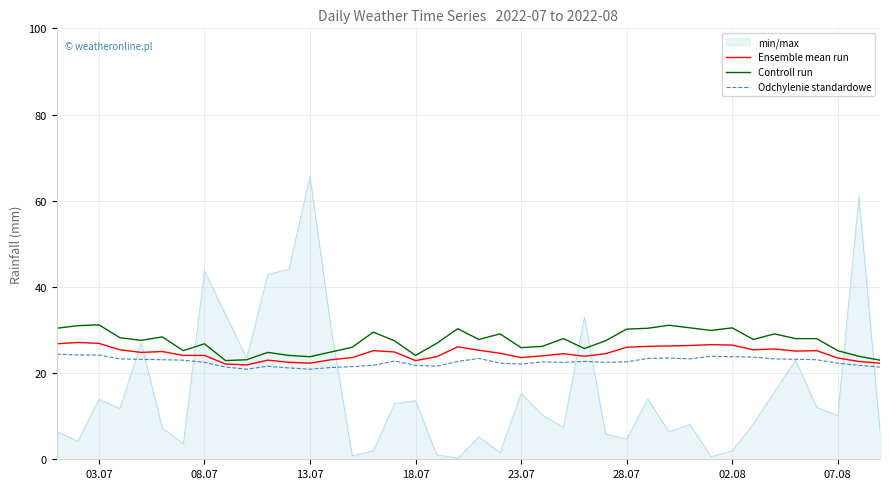

What are all the series names shown in the legend?

min/max, Ensemble mean run, Controll run, Odchylenie standardowe